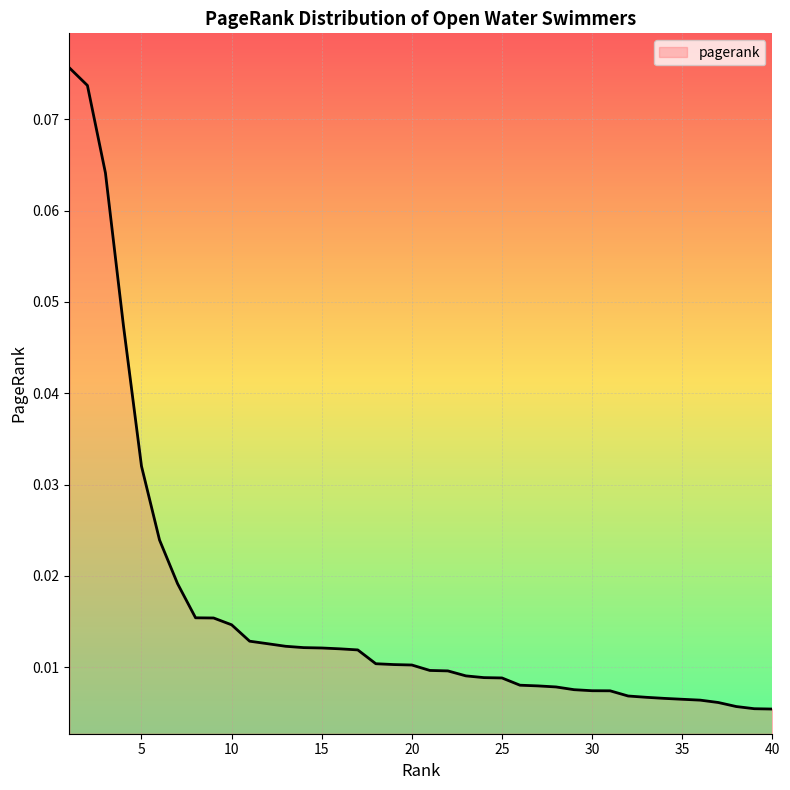

How many lines are shown in the chart?

1